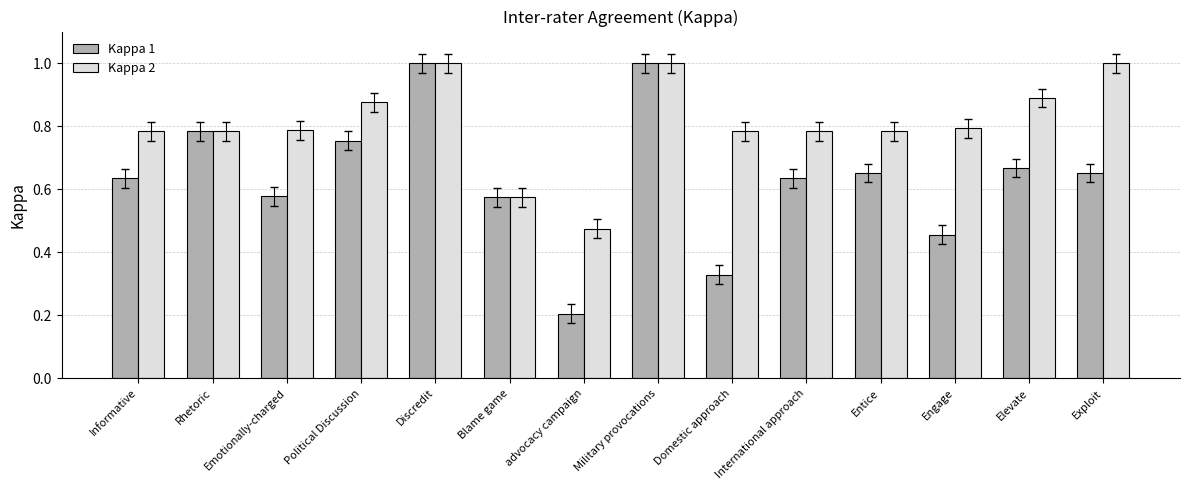

What is the sum of the Kappa 2 values at Discredit and Rhetoric?

1.8